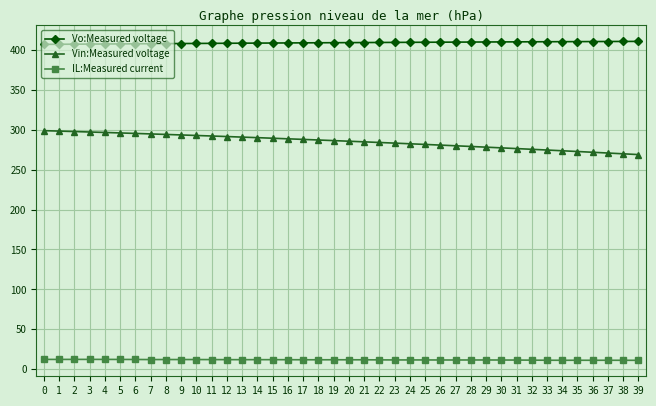

True or false: IL:Measured current and Vin:Measured voltage cross at least once.

False